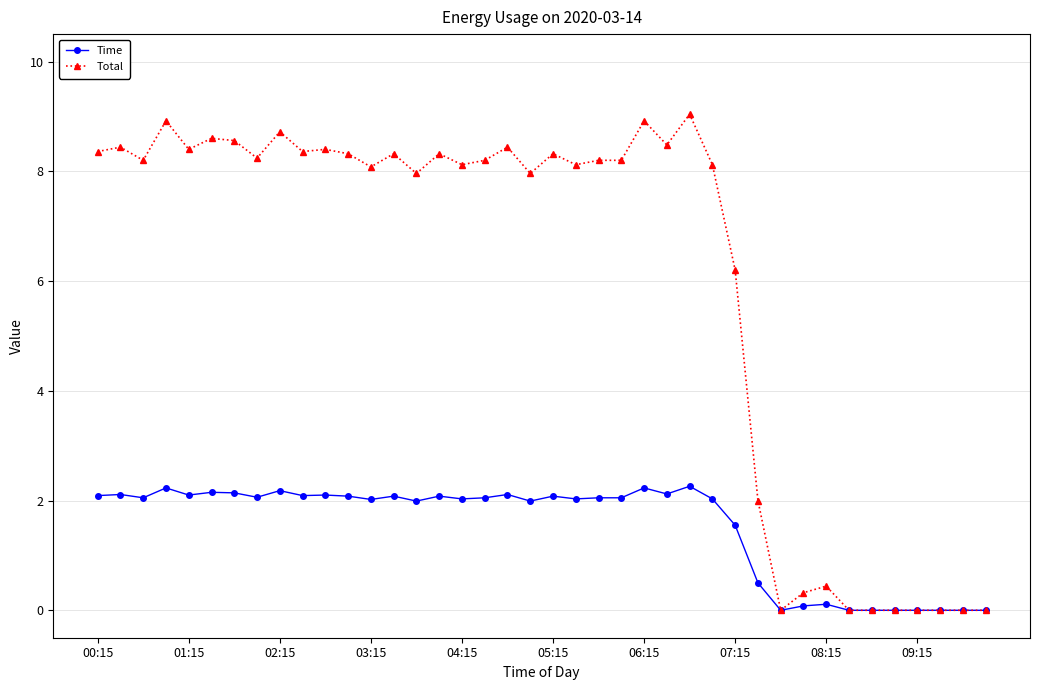

Rank the series by their average value, from highest to lowest.

Total, Time